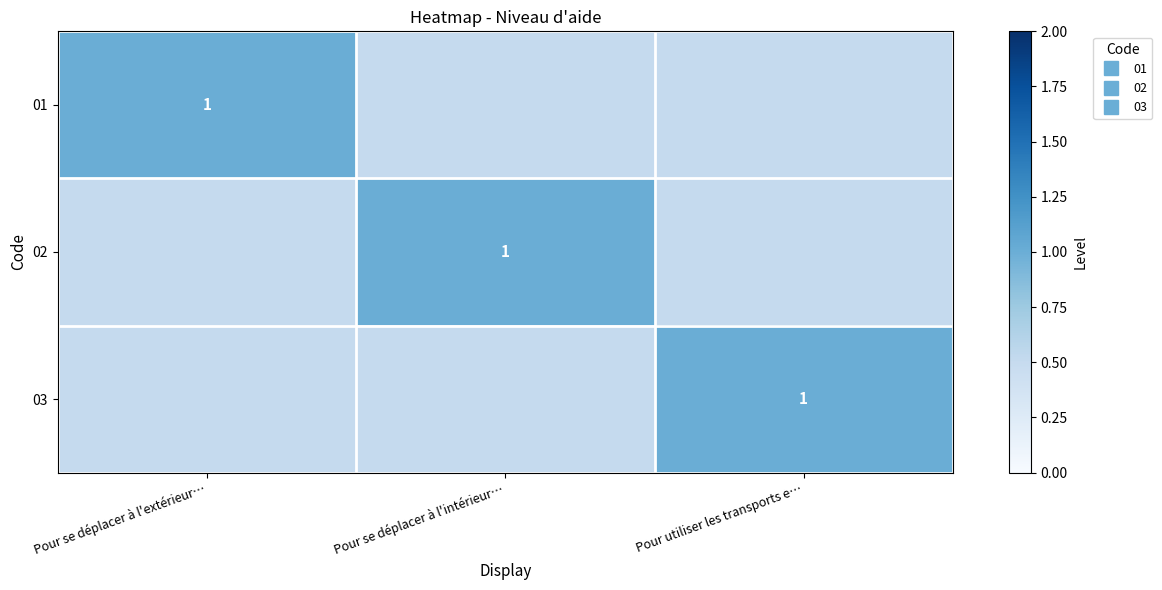

True or false: 02 has a value of 0.1 at Pour se déplacer à l'extérieur….

False